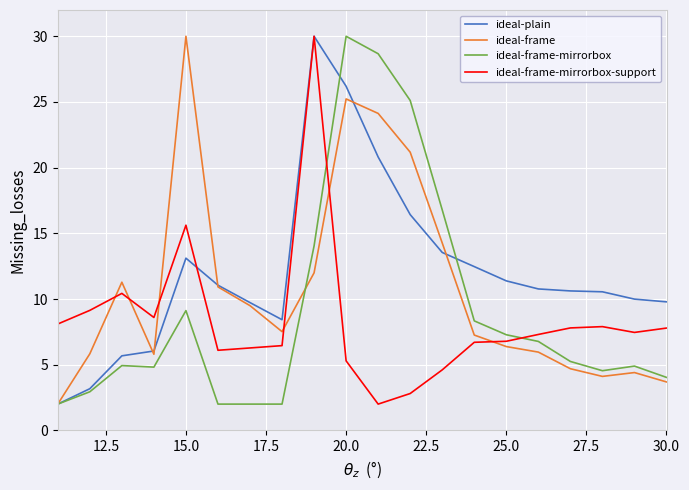

What is the minimum value shown in the chart?

2.0